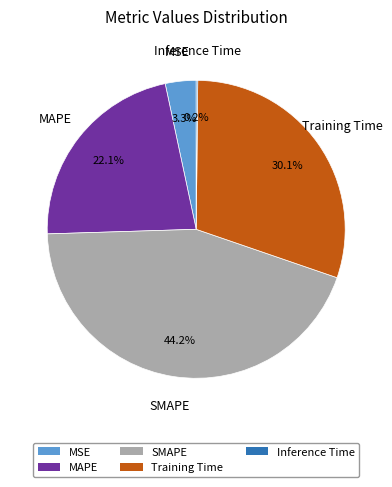

Which slice is the largest?

SMAPE